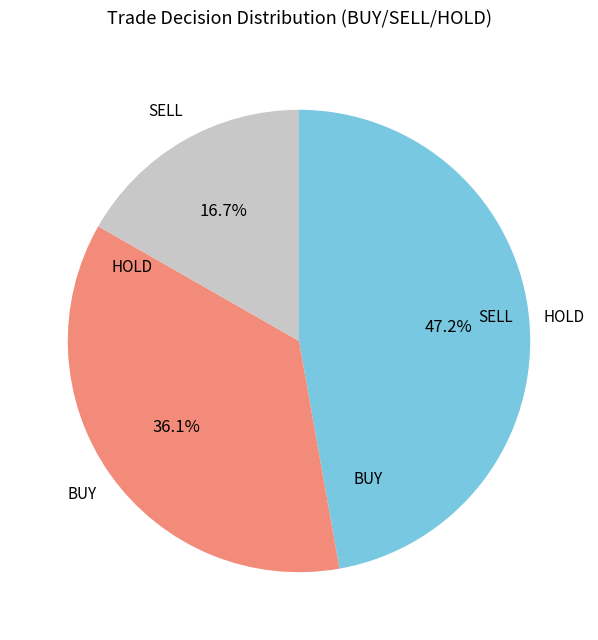

Is there any slice that represents more than half of the pie?

No